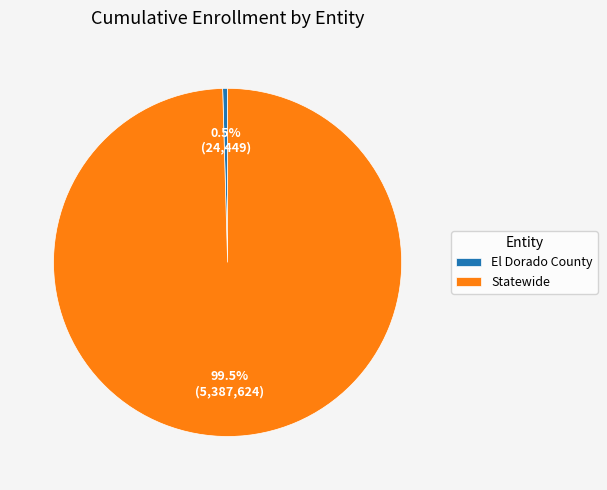

Is the sum of El Dorado County and Statewide greater than half?

Yes